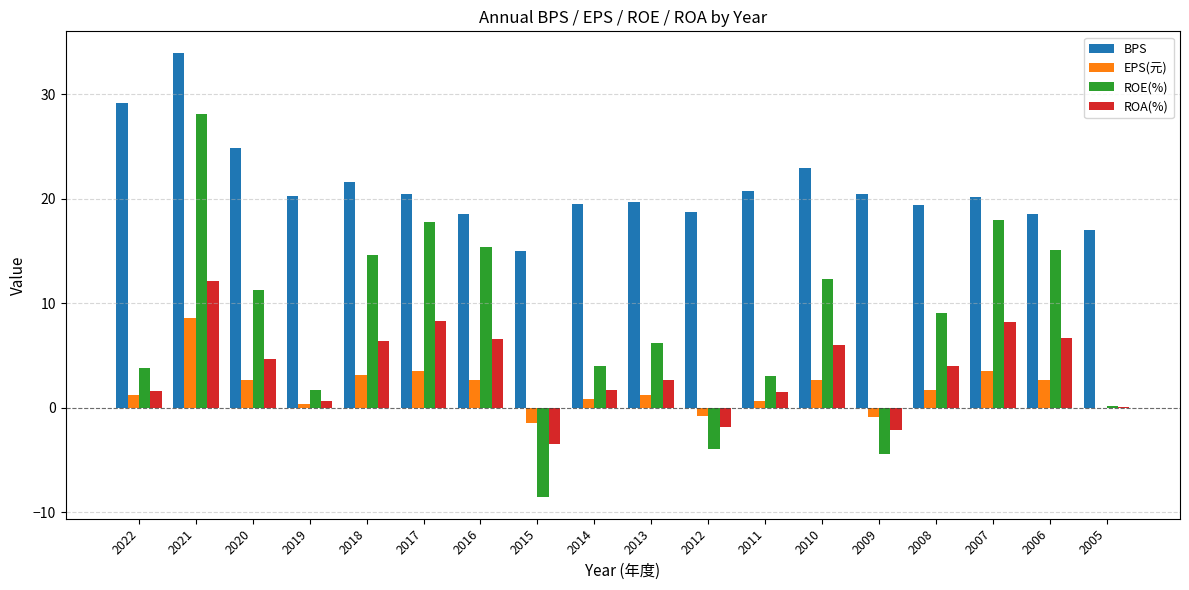

Is it true that ROA(%) equals 4.7 at 2020?

True